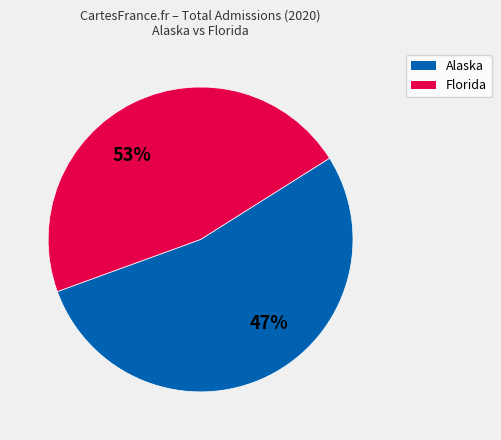

What is the largest slice in the pie chart?

Alaska